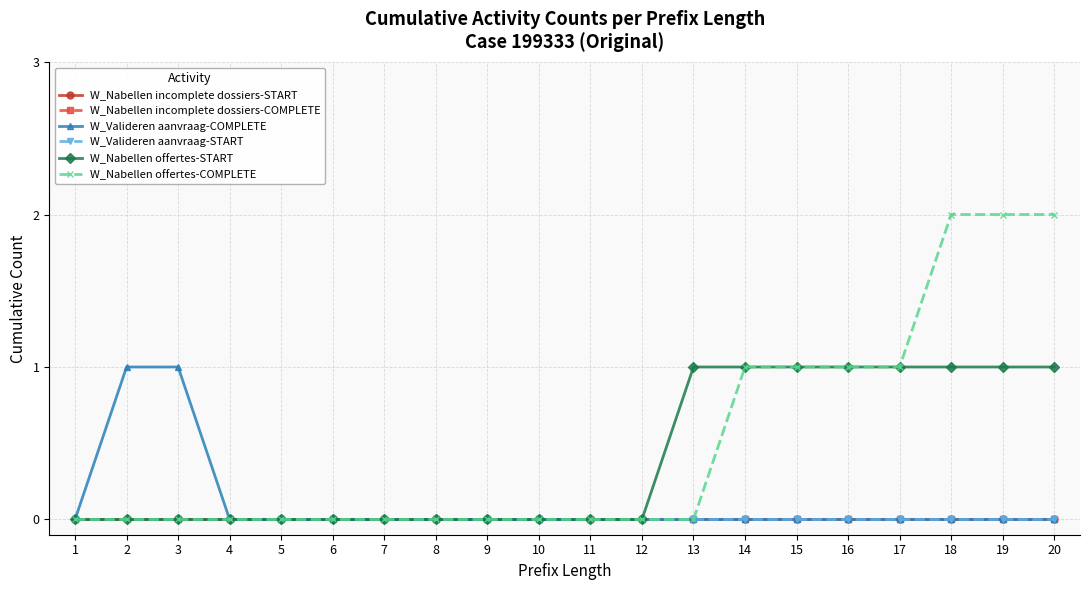

What is the spread (max minus min) of values at 18?

2